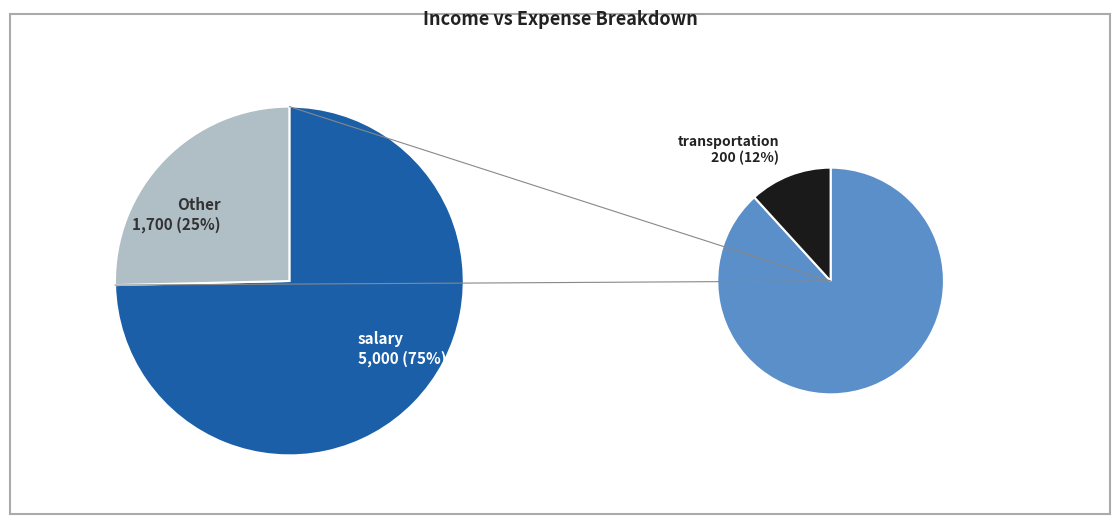

To the nearest percent, what portion does salary represent?

75%